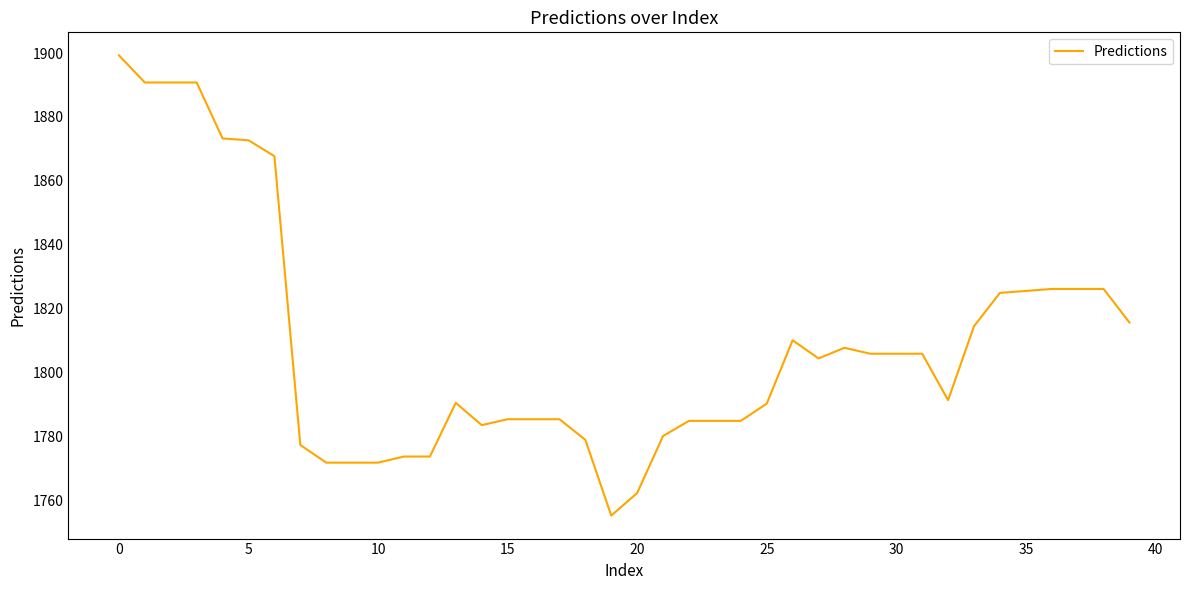

What is the maximum value shown in the chart?

1899.3